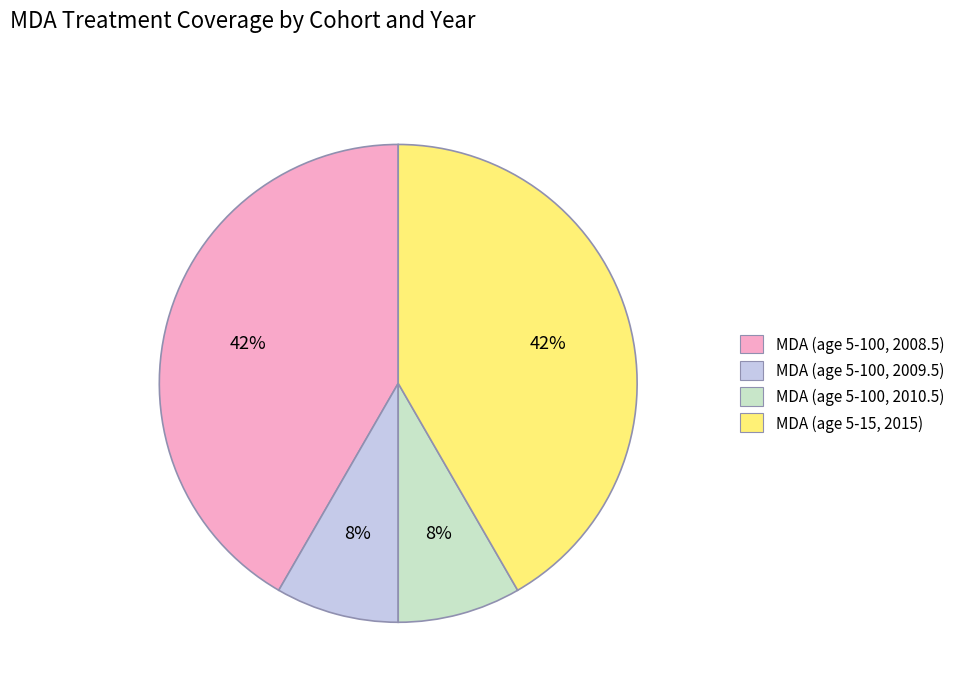

Does MDA (age 5-100, 2008.5) represent more than half of the total?

No